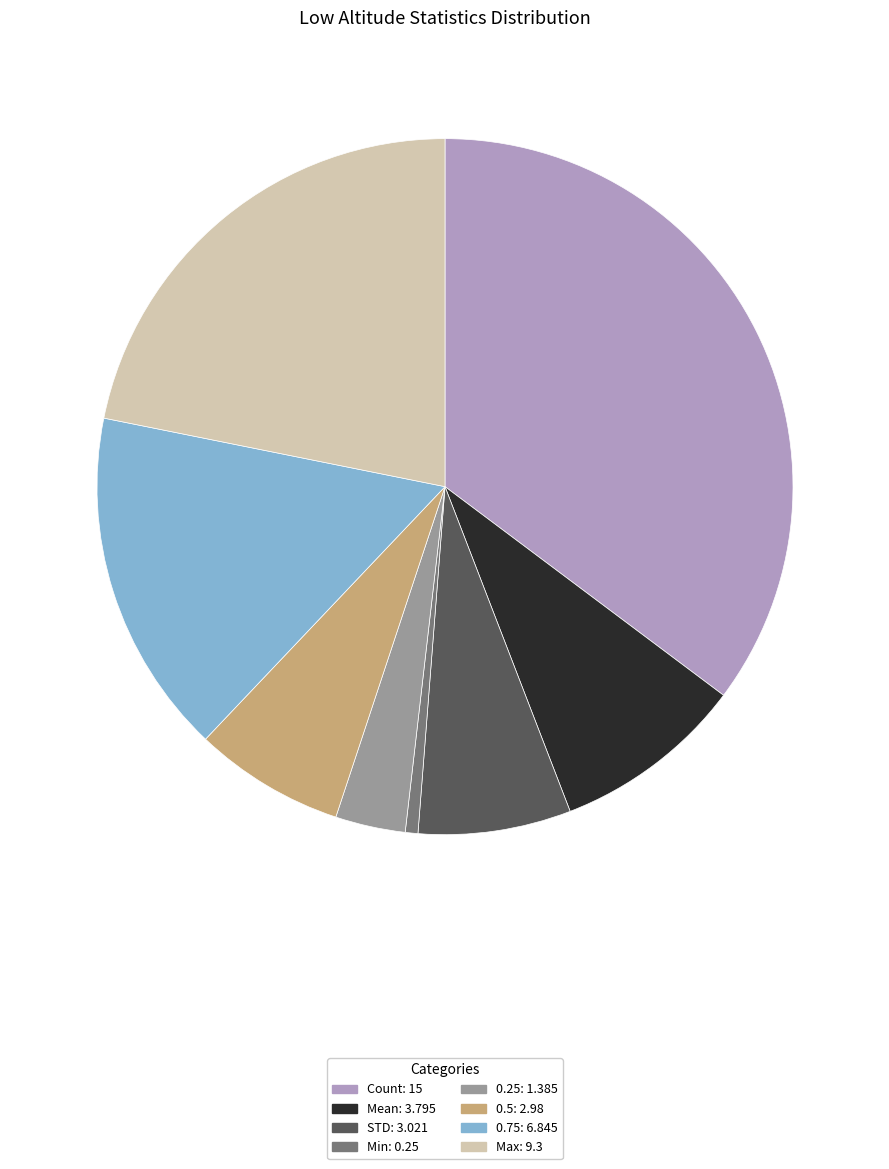

Is it true that 0.5 is 17% of the pie?

False